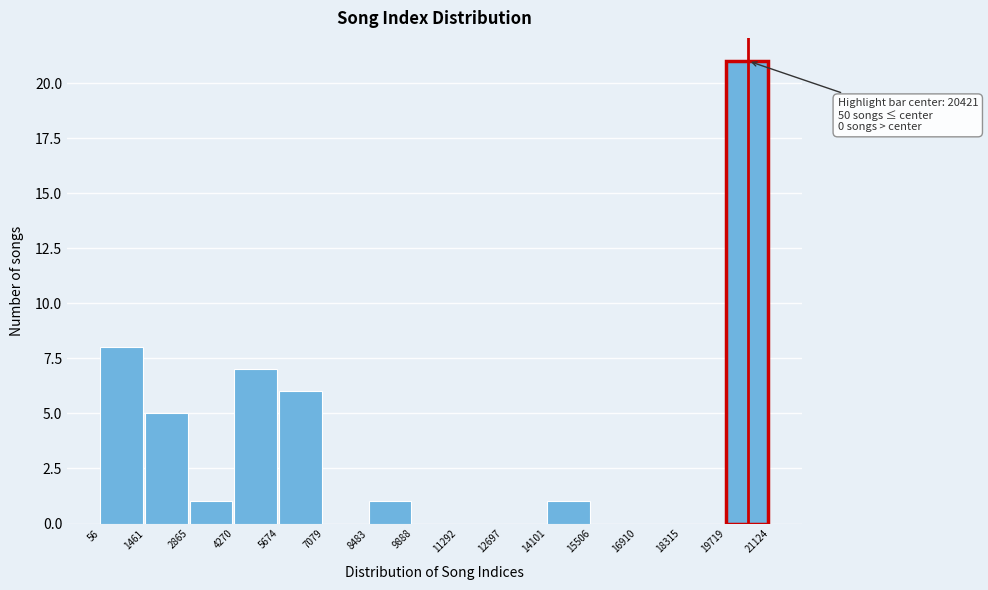

Which range on the x-axis has the tallest bar?

19719 to 21124